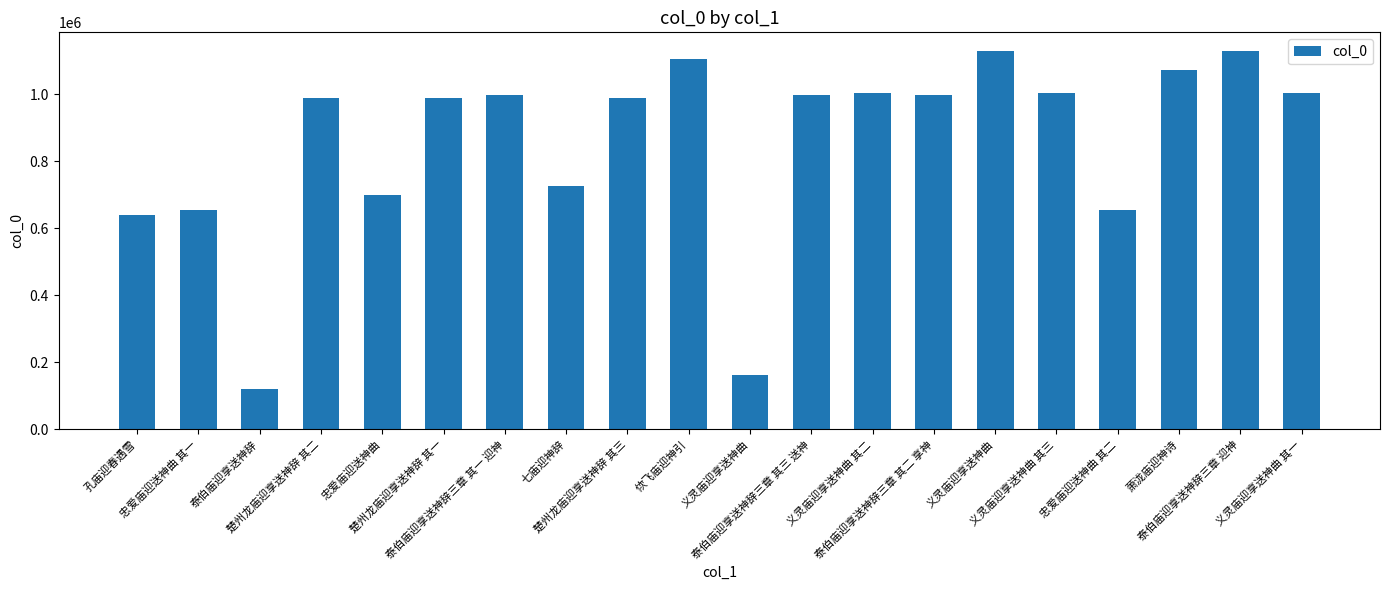

How many categories are shown in the chart?

20